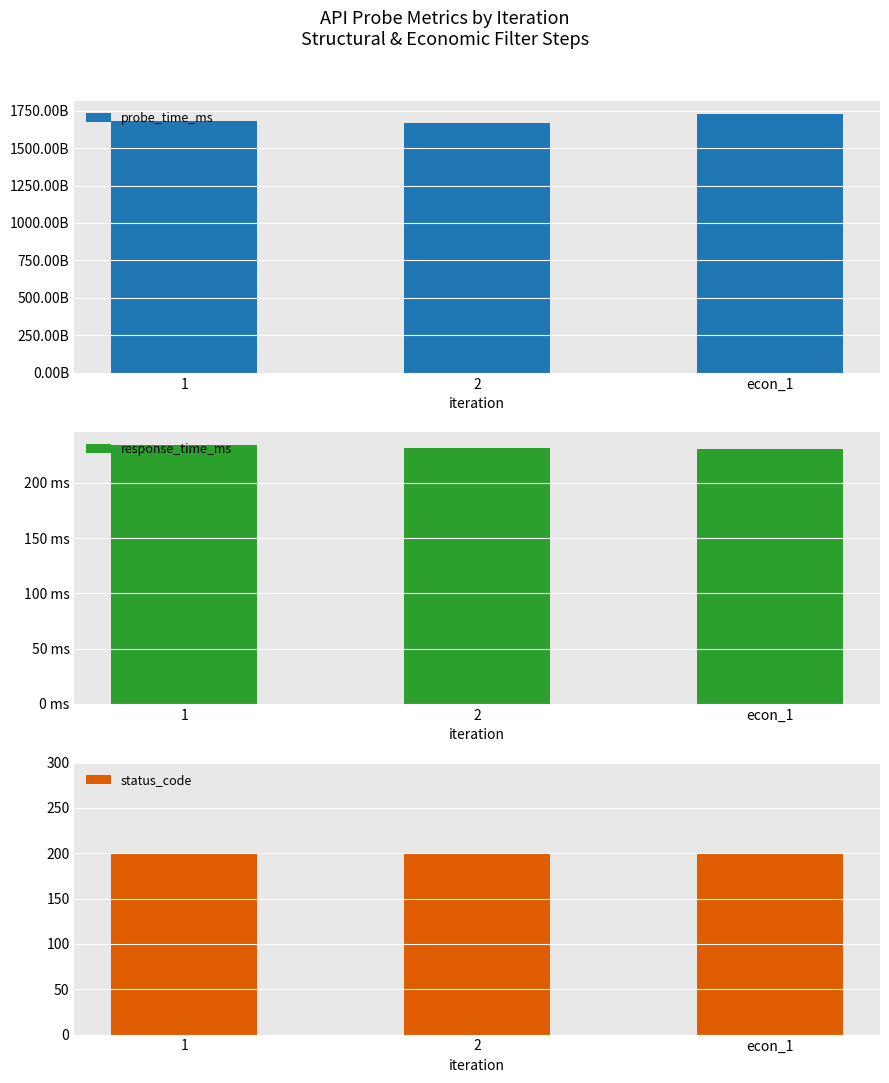

How many bars are there in each group?

3